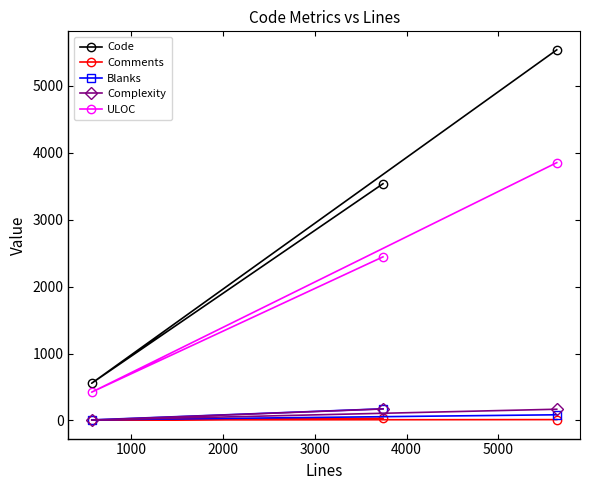

What is the total value across all series at 0?

6359